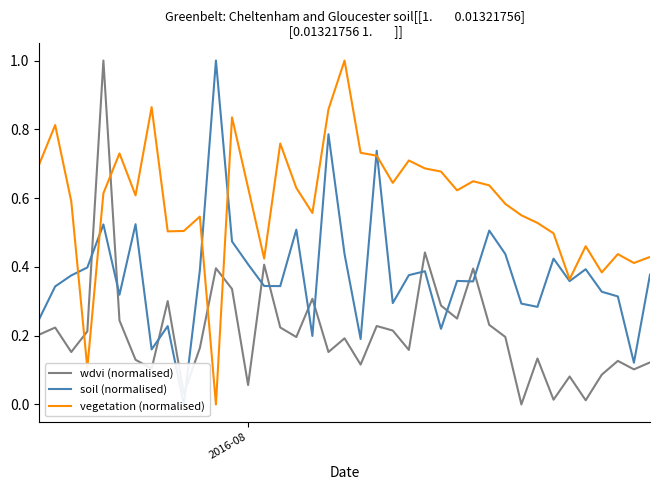

What is the value of the vegetation (normalised) point at the 26th from the left?

0.7